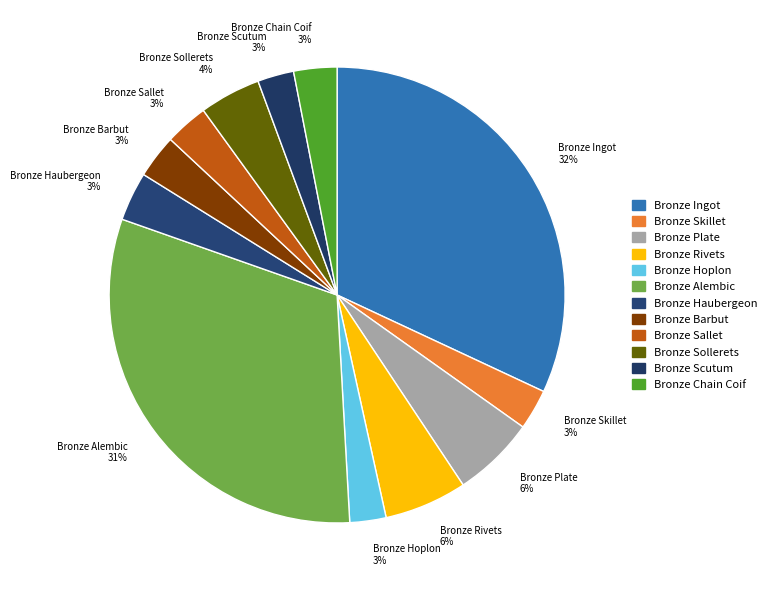

Which has a higher value, Bronze Alembic or Bronze Haubergeon?

Bronze Alembic